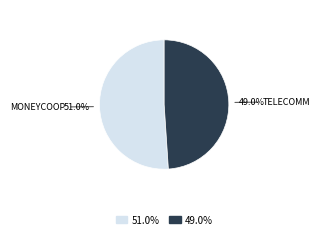

Does any single category account for the majority?

Yes